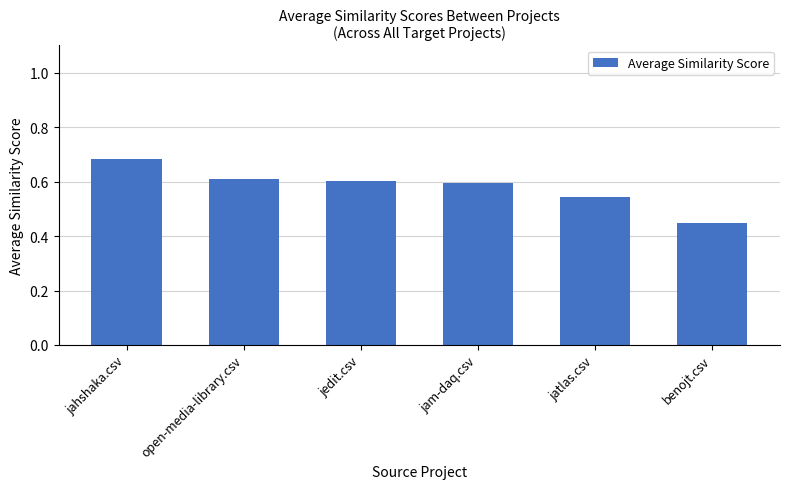

What is the label of the 2nd bar from the right?

jatlas.csv